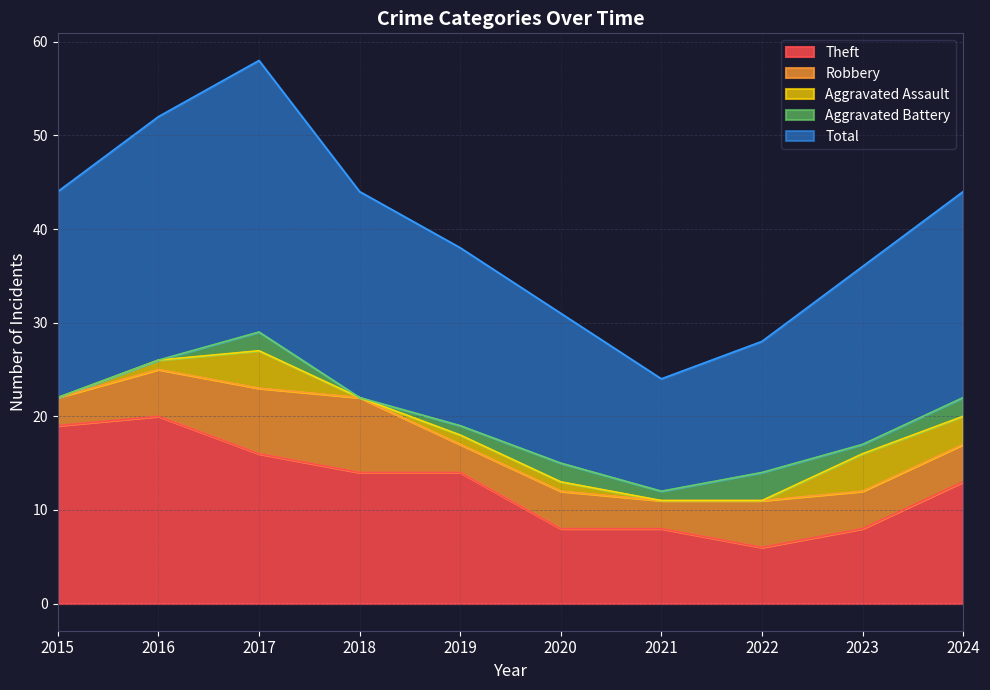

What is the total value across all series at 2022?

28